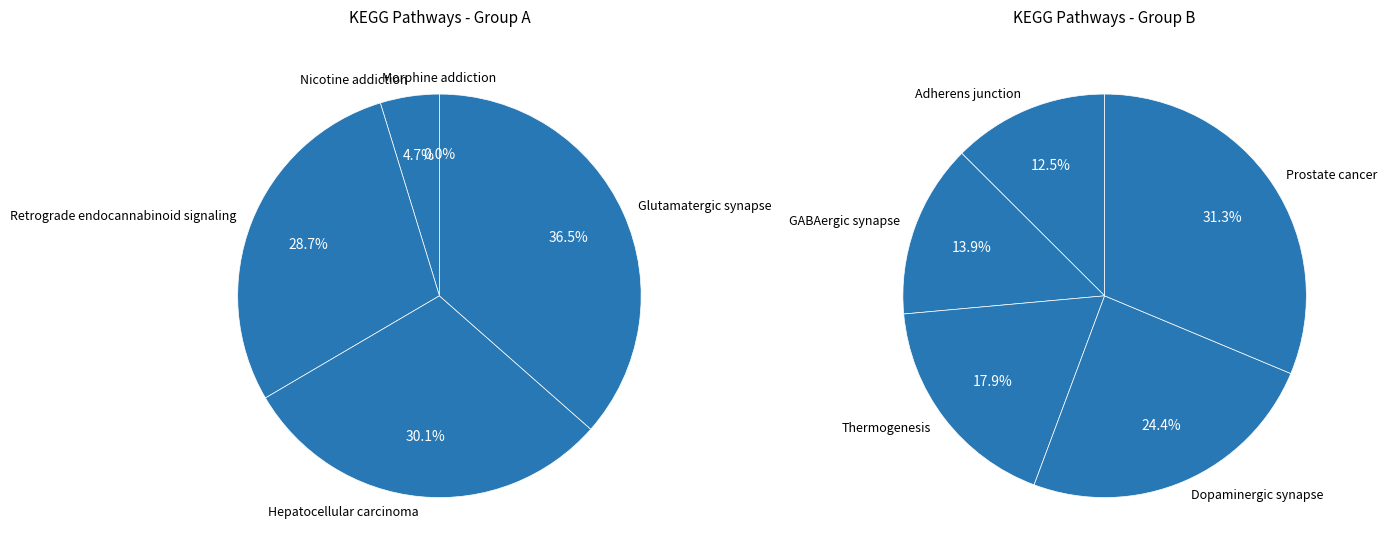

How many slices are in this pie chart?

10